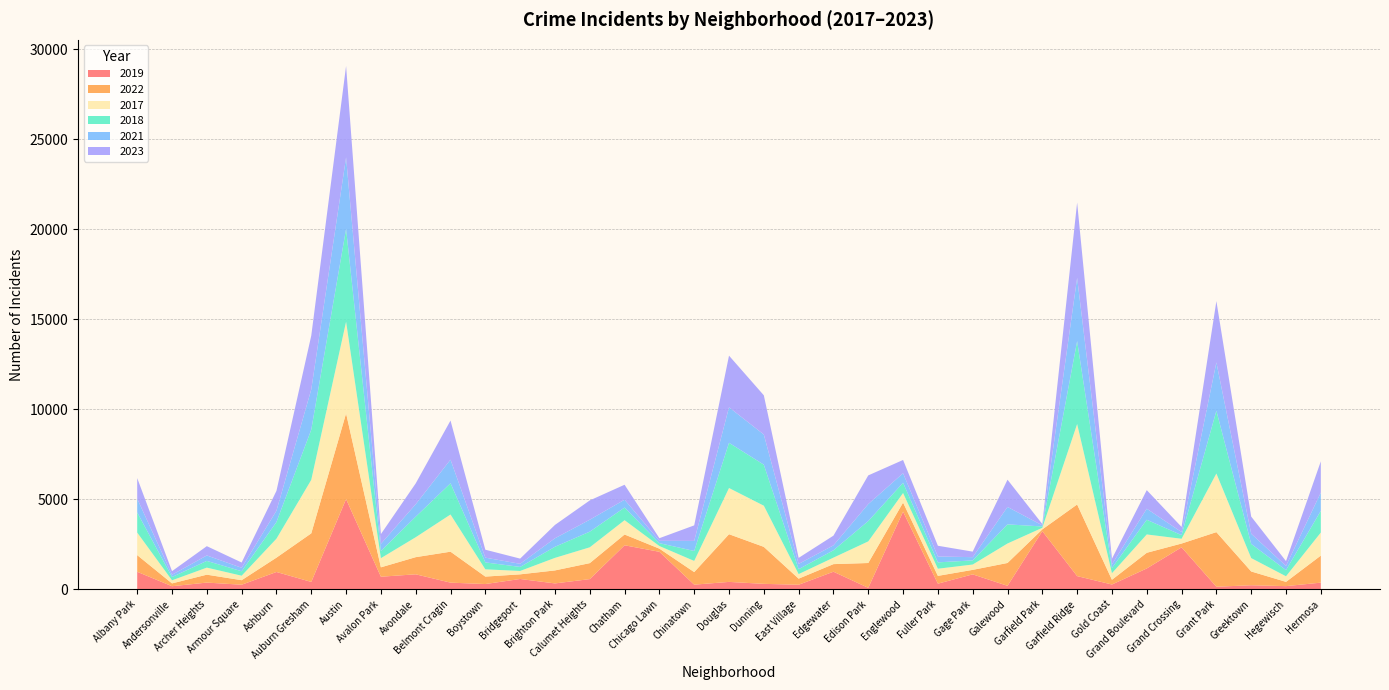

Reading left to right, extract all data points from this chart.

2019: Albany Park=968	Andersonville=166	Archer Heights=368	Armour Square=249	Ashburn=957	Auburn Gresham=405	Austin=5008	Avalon Park=694	Avondale=828	Belmont Cragin=365	Boystown=287	Bridgeport=568	Brighton Park=322	Calumet Heights=561	Chatham=2441	Chicago Lawn=2079	Chinatown=253	Douglas=406	Dunning=298	East Village=248	Edgewater=972	Edison Park=77	Englewood=4310	Fuller Park=308	Gage Park=825	Galewood=189	Garfield Park=3226	Garfield Ridge=728	Gold Coast=261	Grand Boulevard=1153	Grand Crossing=2328	Grant Park=138	Greektown=220	Hegewisch=171	Hermosa=365
2022: Albany Park=926	Andersonville=157	Archer Heights=440	Armour Square=251	Ashburn=797	Auburn Gresham=2699	Austin=4761	Avalon Park=522	Avondale=953	Belmont Cragin=1720	Boystown=414	Bridgeport=258	Brighton Park=722	Calumet Heights=888	Chatham=599	Chicago Lawn=175	Chinatown=698	Douglas=2651	Dunning=2055	East Village=338	Edgewater=422	Edison Park=1379	Englewood=504	Fuller Park=433	Gage Park=250	Galewood=1269	Garfield Park=99	Garfield Ridge=3981	Gold Coast=263	Grand Boulevard=871	Grand Crossing=210	Grant Park=3034	Greektown=766	Hegewisch=236	Hermosa=1503
2017: Albany Park=1252	Andersonville=171	Archer Heights=391	Armour Square=250	Ashburn=1053	Auburn Gresham=2974	Austin=5096	Avalon Park=508	Avondale=1107	Belmont Cragin=2066	Boystown=403	Bridgeport=188	Brighton Park=697	Calumet Heights=879	Chatham=795	Chicago Lawn=145	Chinatown=620	Douglas=2566	Dunning=2288	East Village=253	Edgewater=360	Edison Park=1201	Englewood=531	Fuller Park=397	Gage Park=296	Galewood=1082	Garfield Park=87	Garfield Ridge=4471	Gold Coast=365	Grand Boulevard=1019	Grand Crossing=265	Grant Park=3257	Greektown=743	Hegewisch=311	Hermosa=1281
2018: Albany Park=1117	Andersonville=184	Archer Heights=374	Armour Square=248	Ashburn=924	Auburn Gresham=2787	Austin=5163	Avalon Park=401	Avondale=1142	Belmont Cragin=1737	Boystown=386	Bridgeport=224	Brighton Park=616	Calumet Heights=870	Chatham=704	Chicago Lawn=160	Chinatown=554	Douglas=2513	Dunning=2280	East Village=273	Edgewater=409	Edison Park=1131	Englewood=571	Fuller Park=354	Gage Park=230	Galewood=1063	Garfield Park=75	Garfield Ridge=4608	Gold Coast=289	Grand Boulevard=817	Grand Crossing=202	Grant Park=3486	Greektown=789	Hegewisch=342	Hermosa=1205
2021: Albany Park=767	Andersonville=123	Archer Heights=303	Armour Square=193	Ashburn=630	Auburn Gresham=2237	Austin=3970	Avalon Park=395	Avondale=692	Belmont Cragin=1313	Boystown=264	Bridgeport=173	Brighton Park=474	Calumet Heights=664	Chatham=435	Chicago Lawn=130	Chinatown=559	Douglas=1974	Dunning=1675	East Village=293	Edgewater=274	Edison Park=943	Englewood=530	Fuller Park=326	Gage Park=180	Galewood=969	Garfield Park=62	Garfield Ridge=3518	Gold Coast=200	Grand Boulevard=613	Grand Crossing=170	Grant Park=2687	Greektown=565	Hegewisch=233	Hermosa=1015
2023: Albany Park=1145	Andersonville=202	Archer Heights=516	Armour Square=292	Ashburn=1105	Auburn Gresham=2992	Austin=5080	Avalon Park=542	Avondale=1158	Belmont Cragin=2172	Boystown=441	Bridgeport=289	Brighton Park=741	Calumet Heights=1073	Chatham=831	Chicago Lawn=146	Chinatown=863	Douglas=2870	Dunning=2180	East Village=335	Edgewater=539	Edison Park=1594	Englewood=736	Fuller Park=597	Gage Park=307	Galewood=1513	Garfield Park=72	Garfield Ridge=4185	Gold Coast=314	Grand Boulevard=1032	Grand Crossing=286	Grant Park=3407	Greektown=953	Hegewisch=268	Hermosa=1738